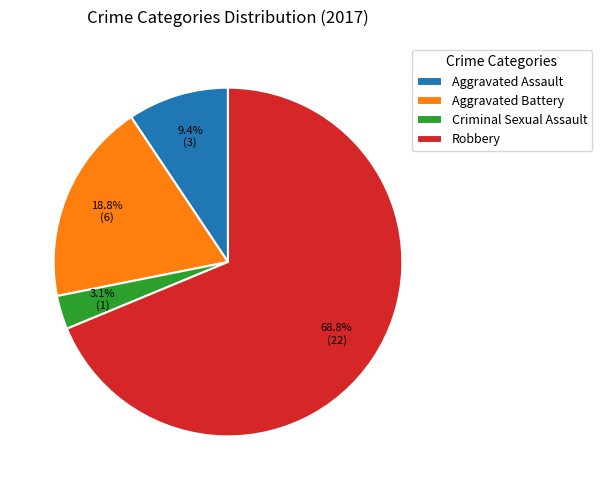

Approximately how many times larger is the value at Robbery compared to Aggravated Assault?

7.3